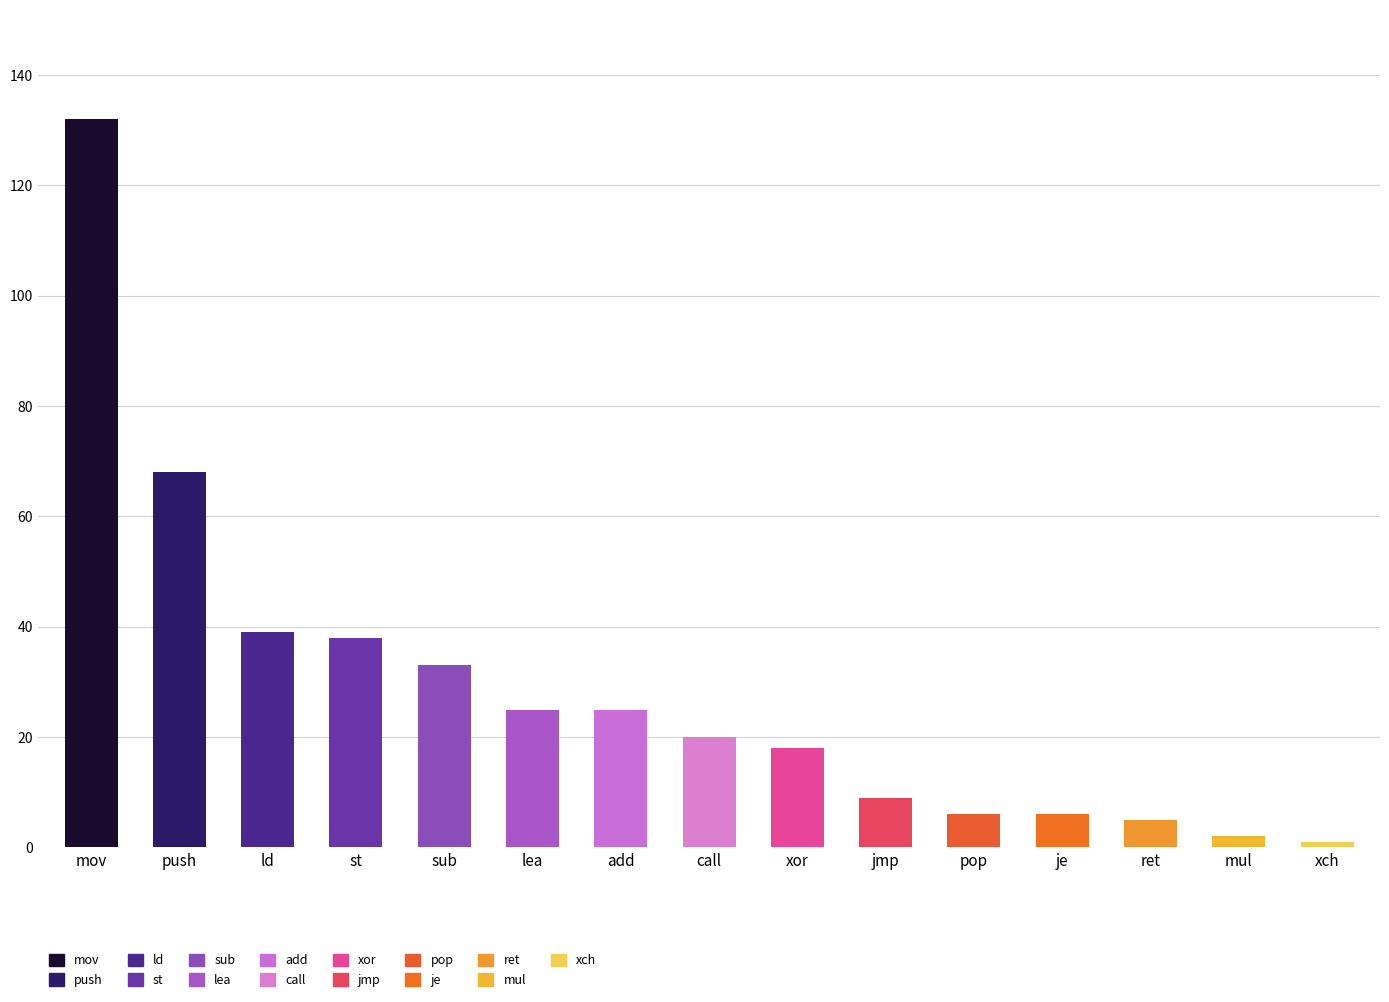

How many data points does each series have?

15